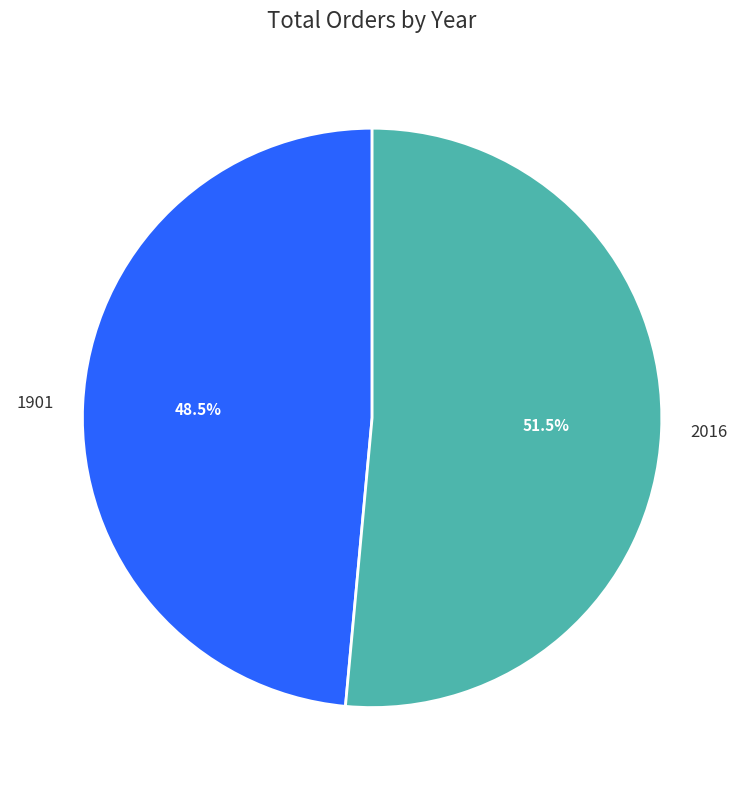

To the nearest percent, what is the difference between the 2016 and 1901 slice percentages?

3%